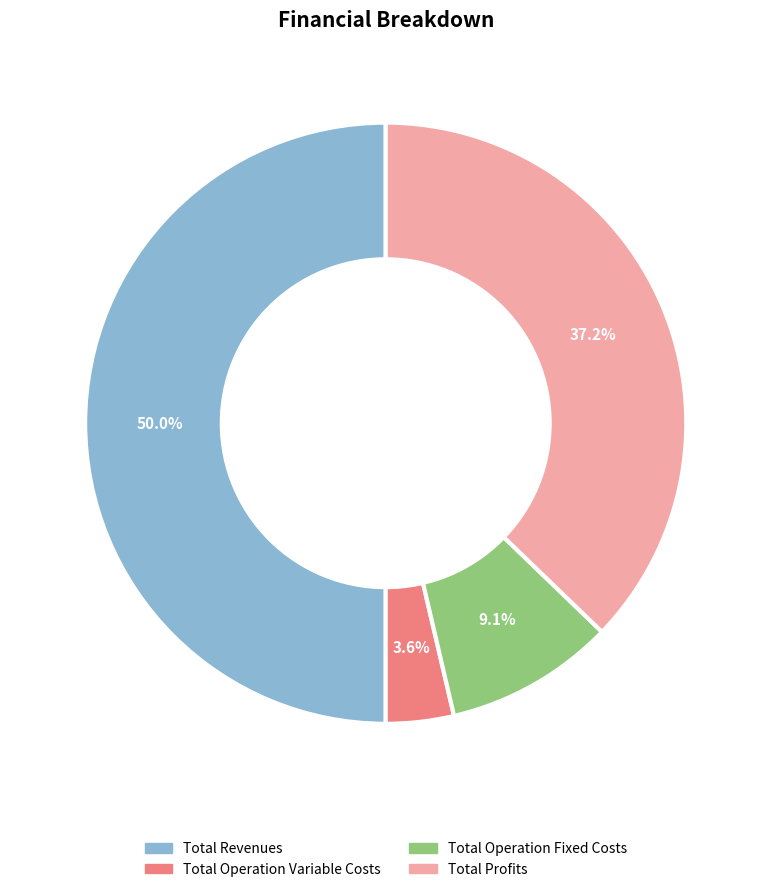

How many slices are in this pie chart?

4